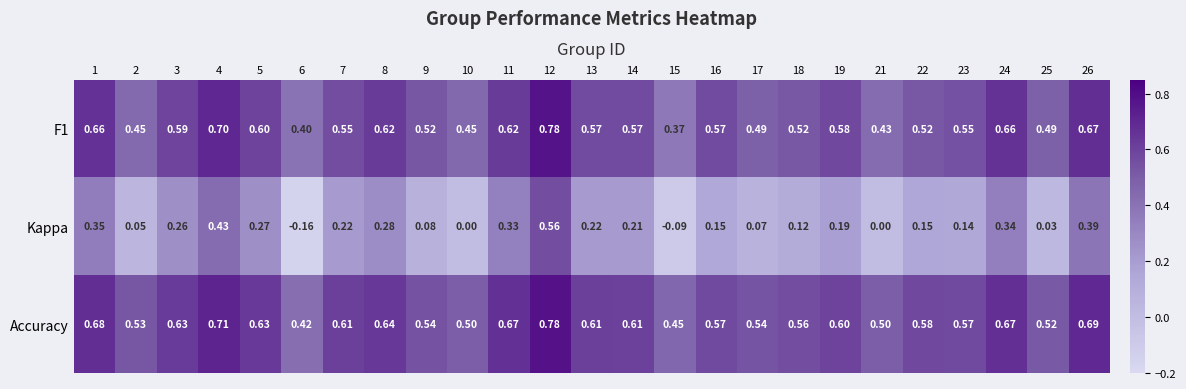

Which series has the largest range (max minus min)?

Kappa